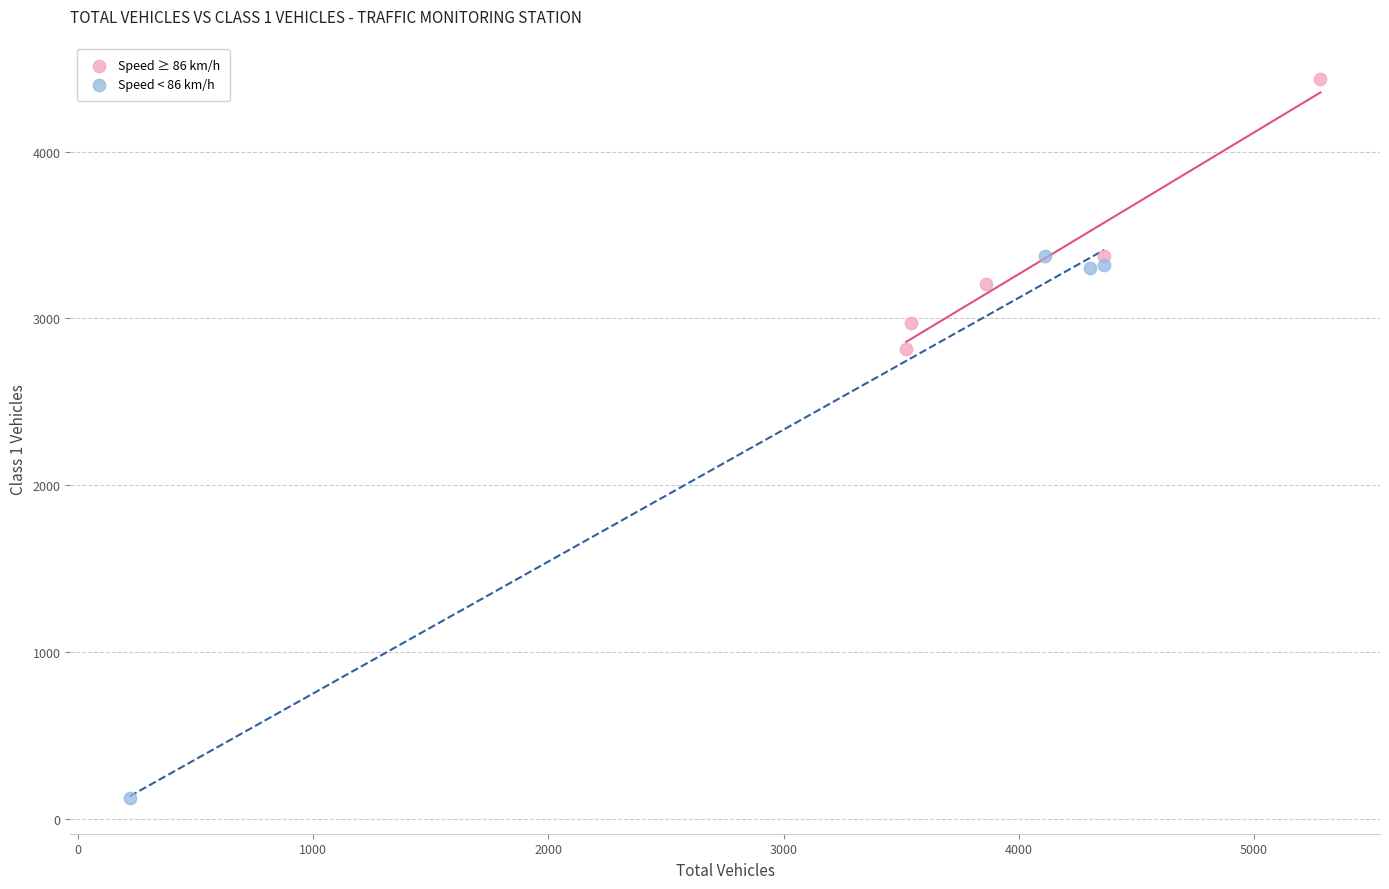

Which series contains the highest Y value?

Speed ≥ 86 km/h